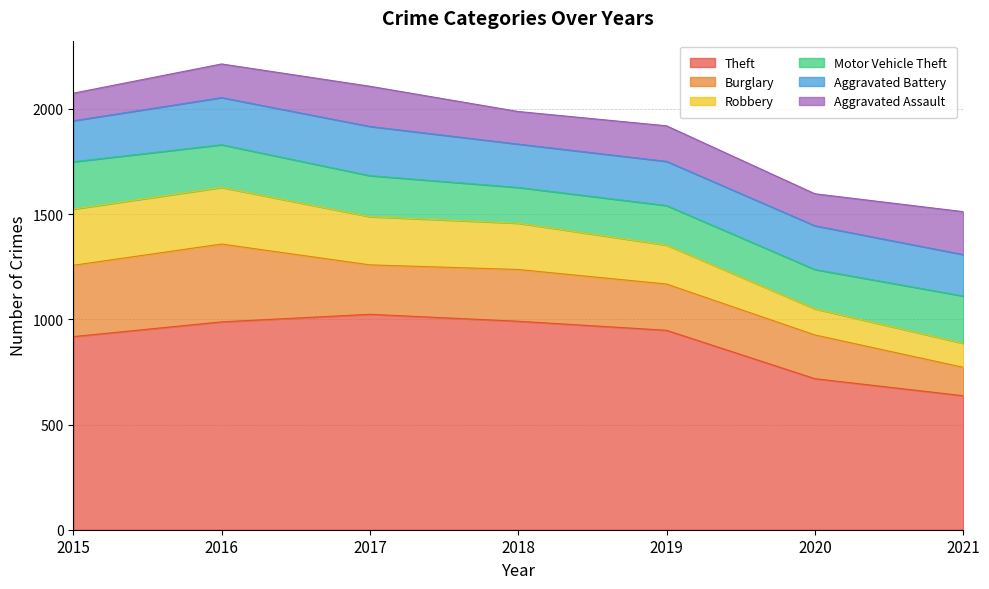

In Robbery, how many points are higher than both neighbors (excluding endpoints)?

1